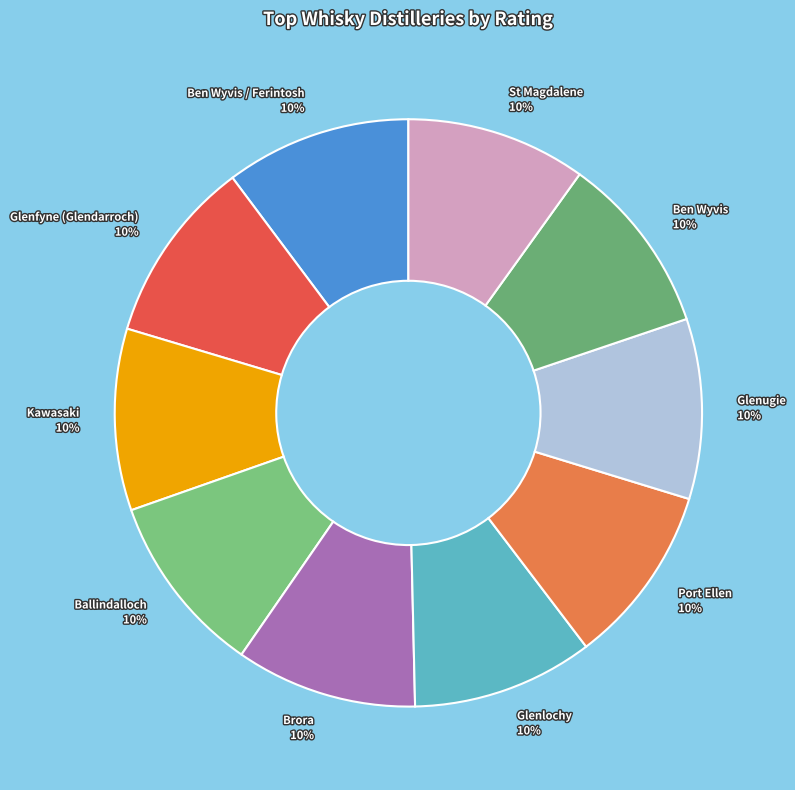

What percentage is the Glenlochy slice, to the nearest percent?

10%